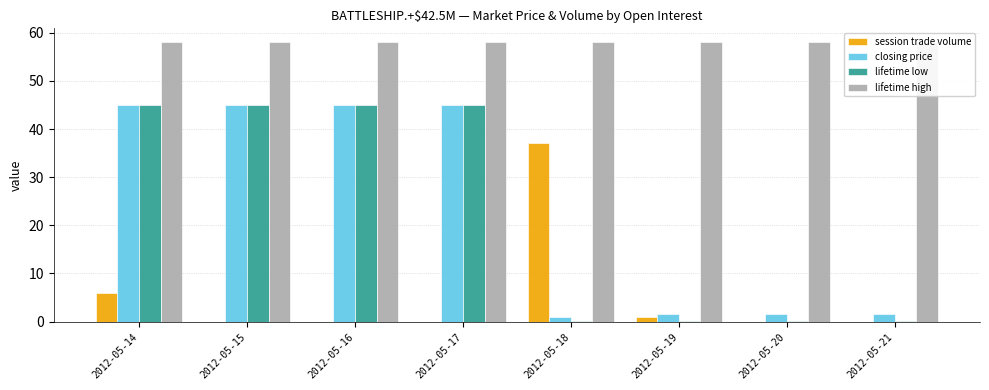

Which category has the highest value in the closing price series?

2012-05-14